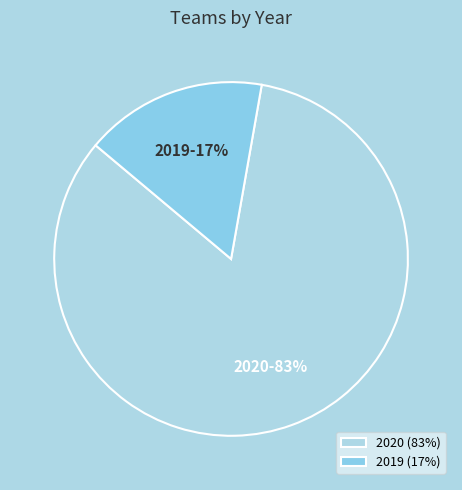

To the nearest percent, what percentage of the pie is 2019?

17%